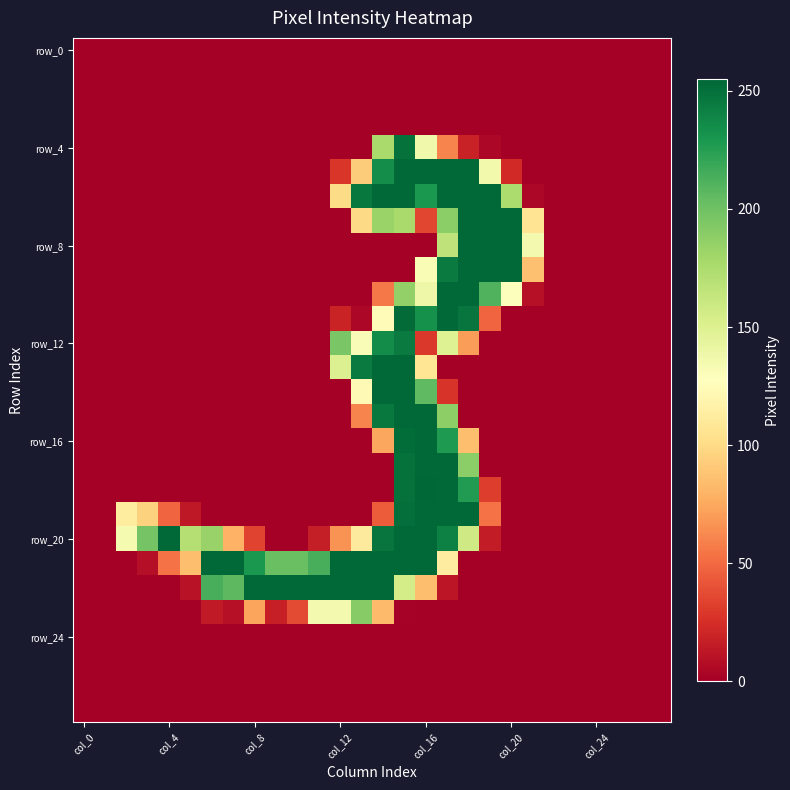

At which category is the sum across all series the highest?

15